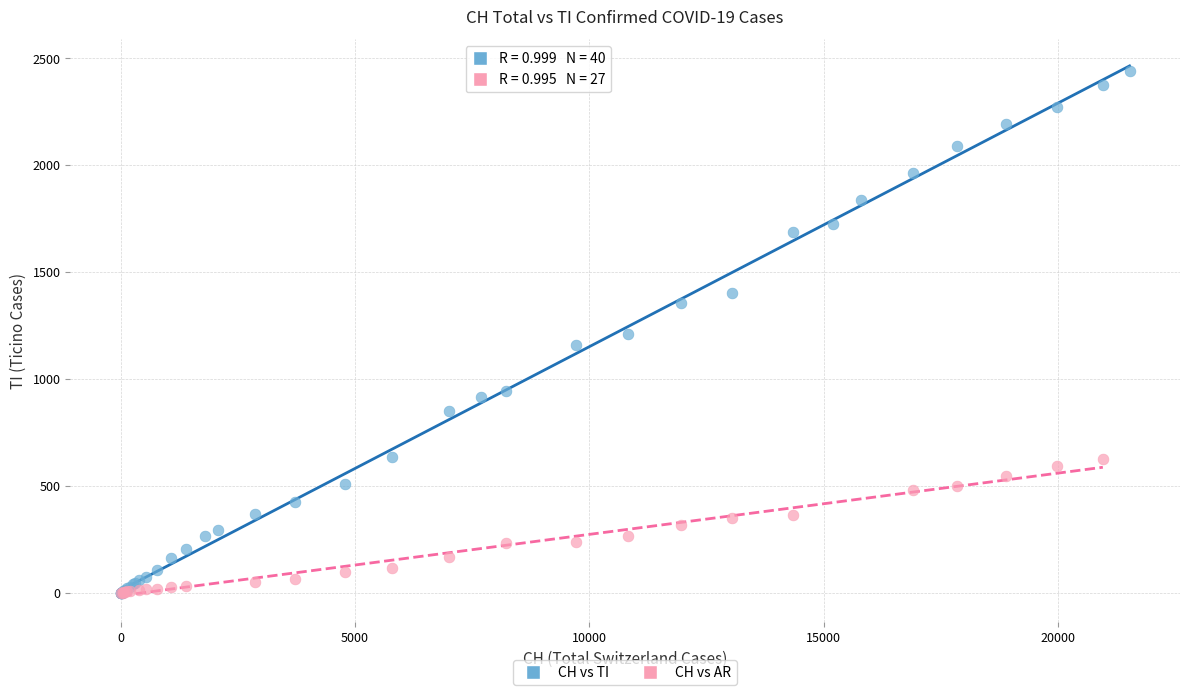

Which series has the widest spread of Y values?

CH vs TI